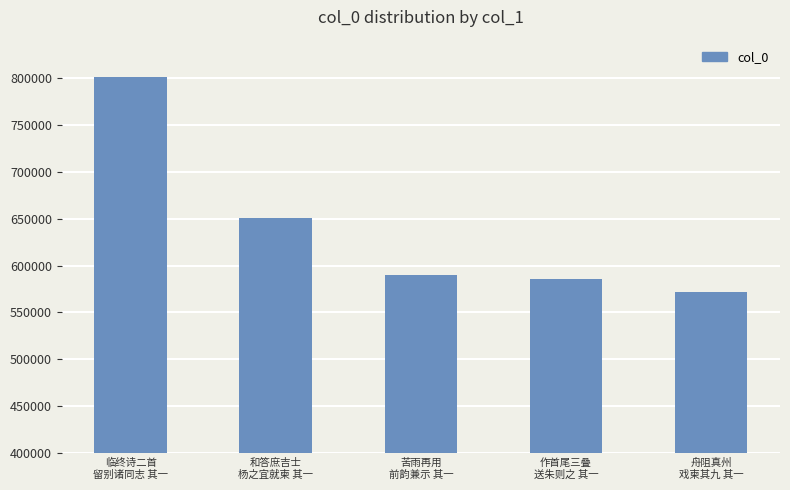

Which has a higher value, 舟阻真州
戏柬其九 其一 or 作首尾三叠
送朱则之 其一?

作首尾三叠
送朱则之 其一